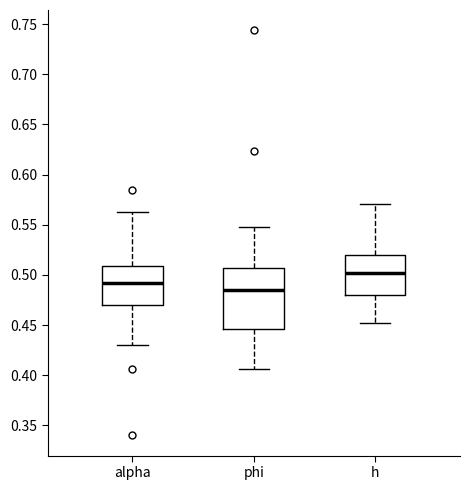

Which box has the highest median line?

h